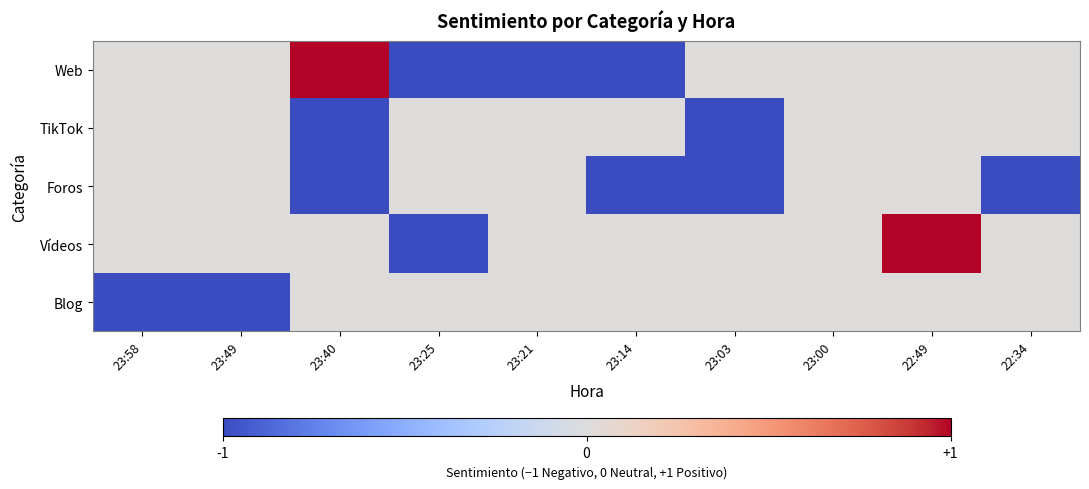

Count the number of categories in the chart.

10